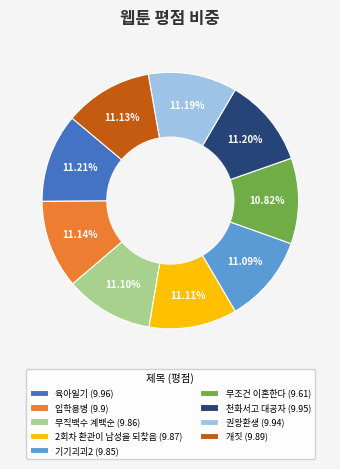

The 개짓 slice represents 2% of the pie. True or false?

False